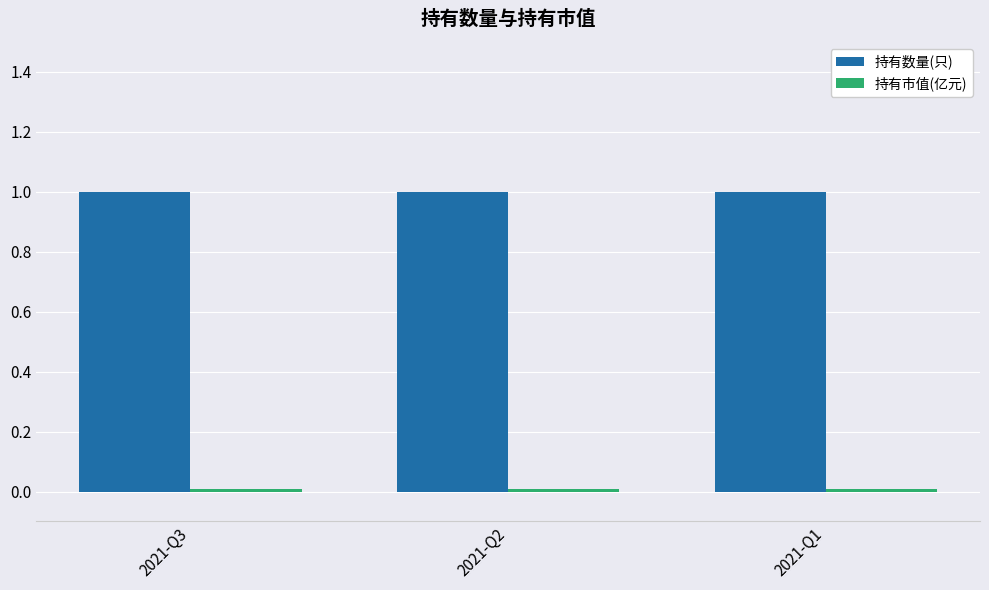

Is it true that 持有数量(只) equals 1.0 at 2021-Q3?

True